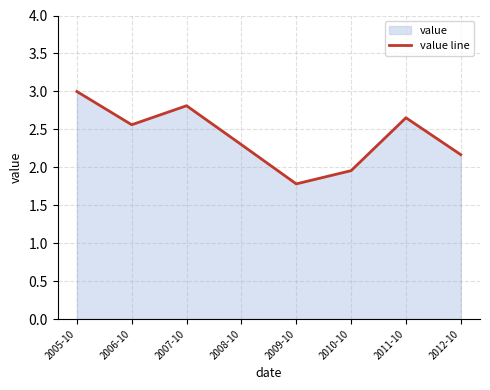

Rank the categories by value from lowest to highest.

2009-10, 2010-10, 2012-10, 2008-10, 2006-10, 2011-10, 2007-10, 2005-10